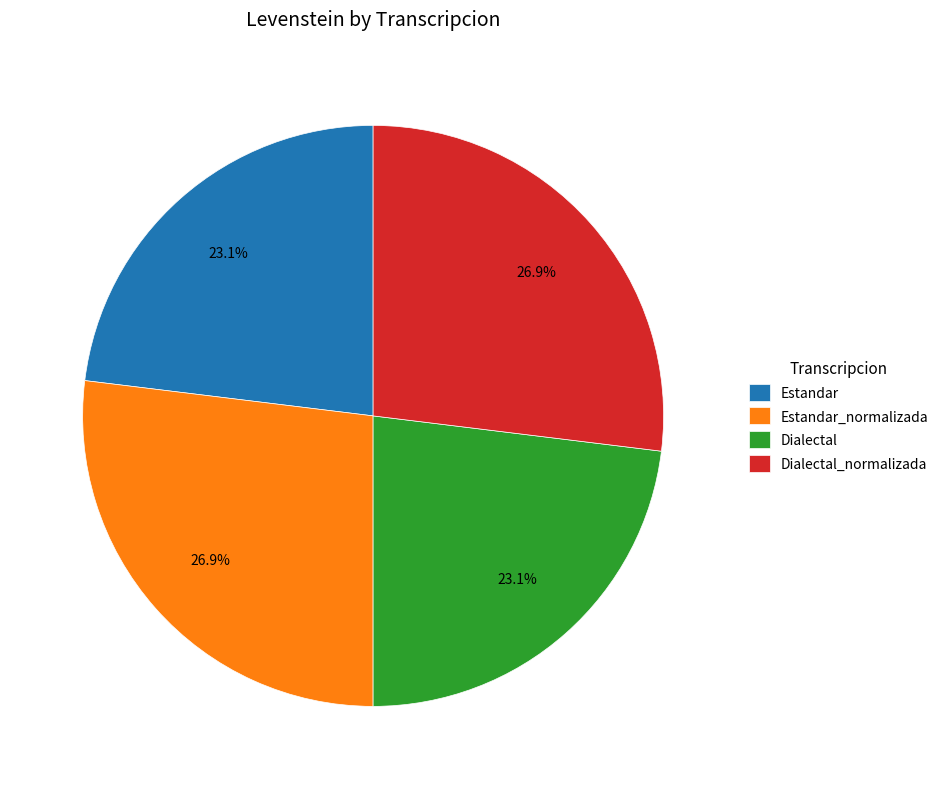

To the nearest percent, what portion does Dialectal_normalizada represent?

27%